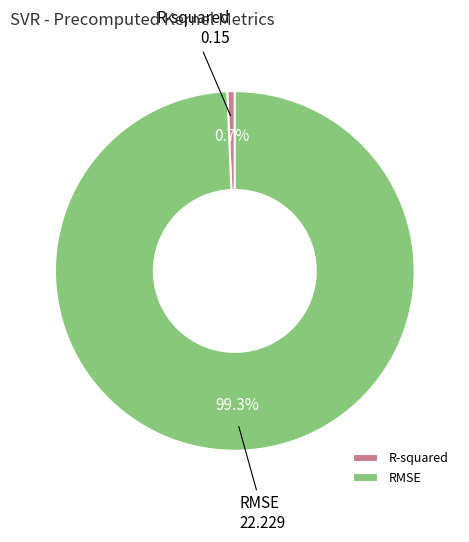

Does any single category account for the majority?

Yes